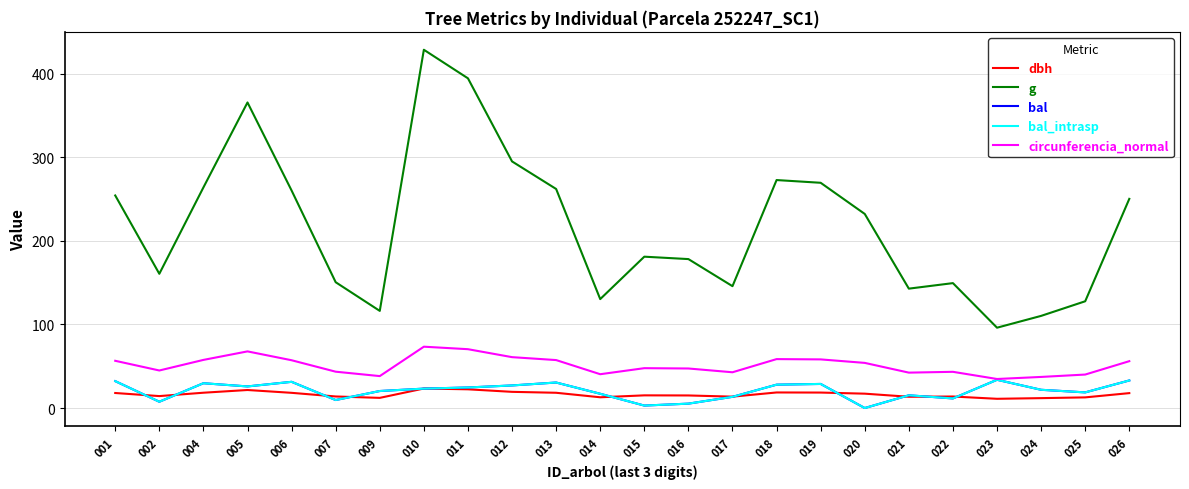

What value does the circunferencia_normal series have at 017?

42.8